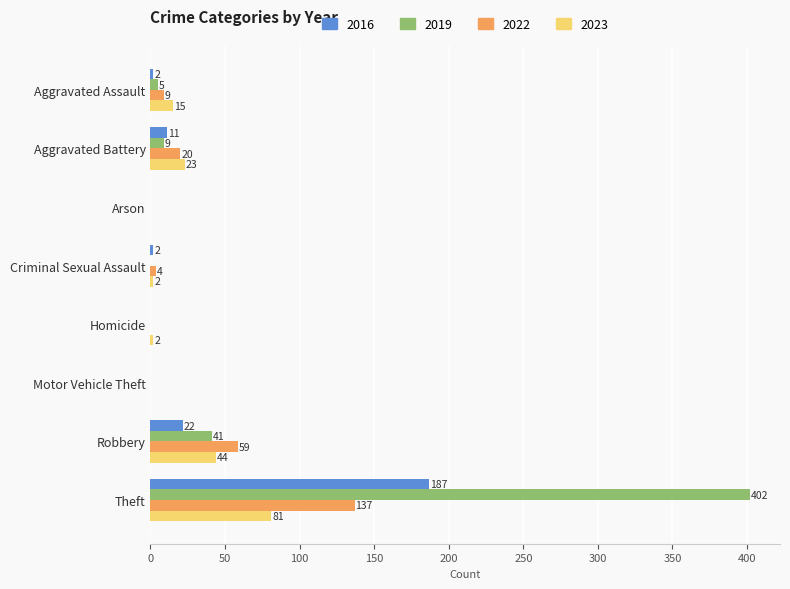

What is the greatest value displayed?

402